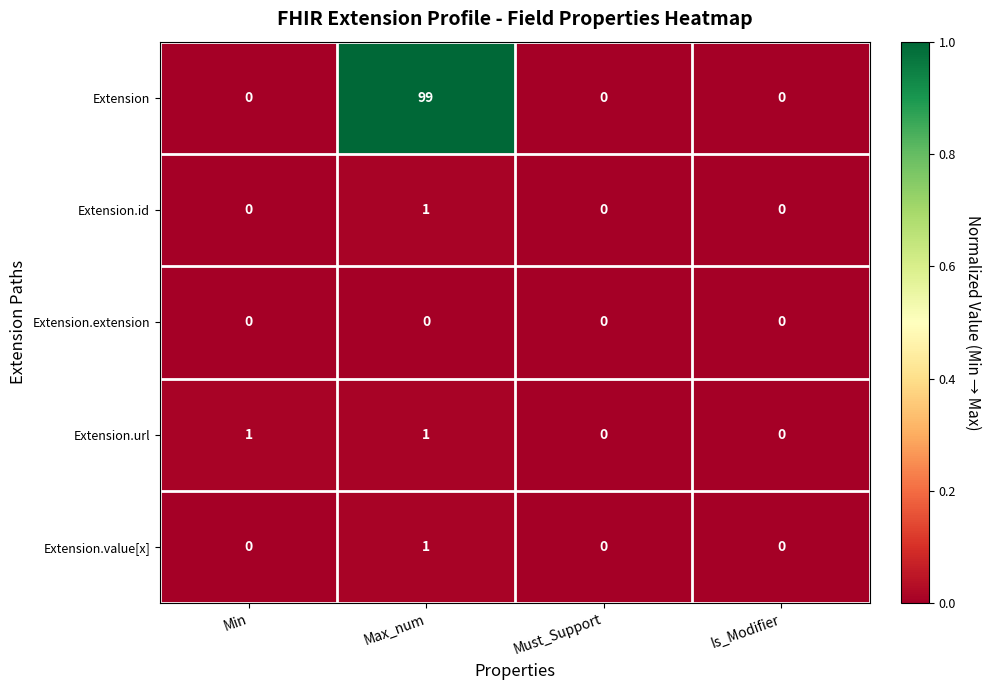

Reading left to right, transcribe all the data shown in this chart.

Extension: Min=0	Max_num=99	Must_Support=0	Is_Modifier=0
Extension.id: Min=0	Max_num=1	Must_Support=0	Is_Modifier=0
Extension.extension: Min=0	Max_num=0	Must_Support=0	Is_Modifier=0
Extension.url: Min=1	Max_num=1	Must_Support=0	Is_Modifier=0
Extension.value[x]: Min=0	Max_num=1	Must_Support=0	Is_Modifier=0